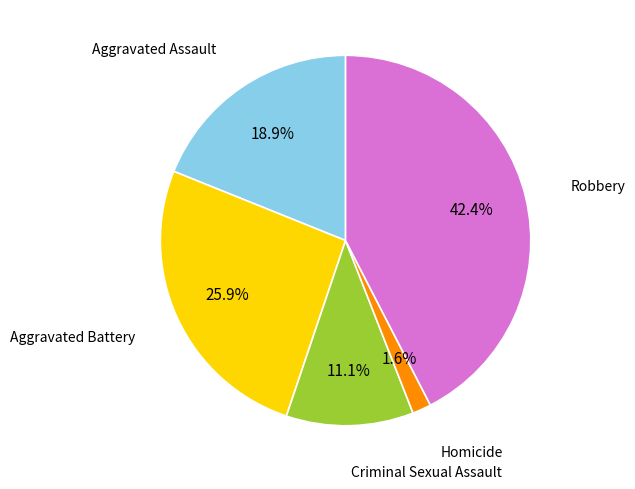

Is there any slice that represents more than half of the pie?

No